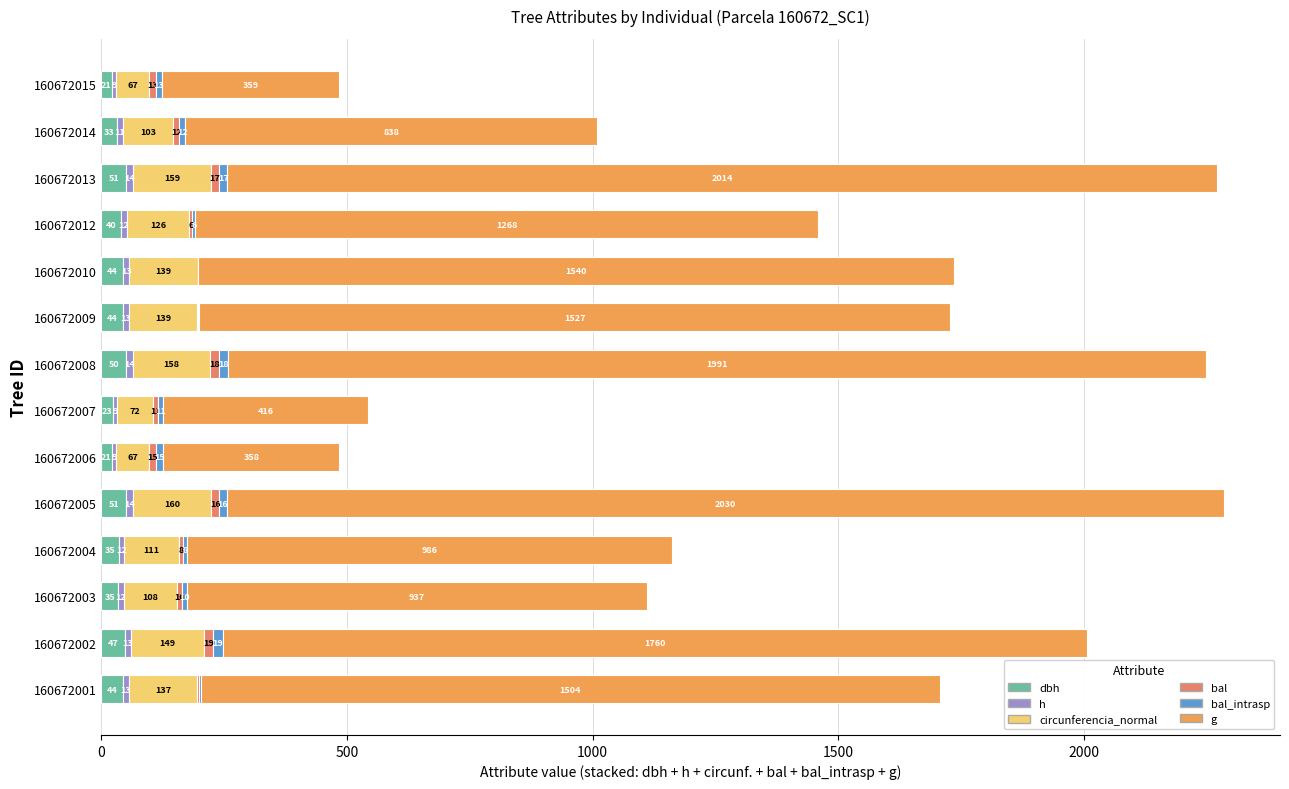

How many data points does each series have?

14